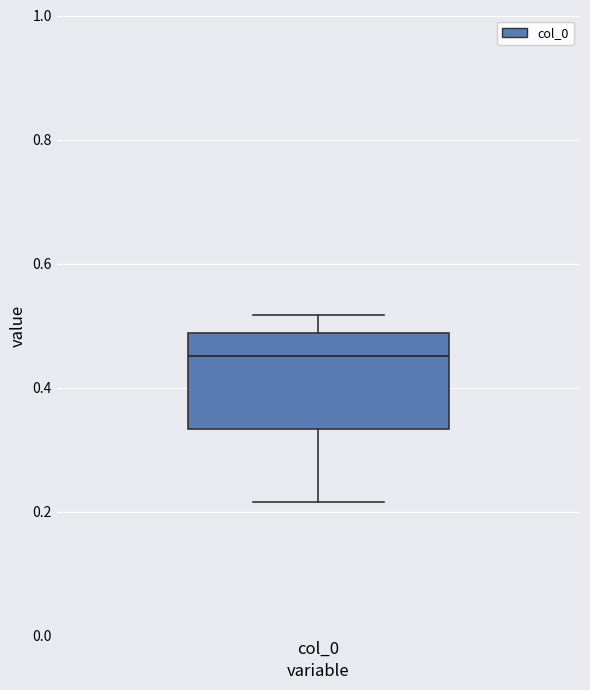

Where does the lower whisker of the box for col_0 end on the y-axis? The values are not printed on the chart, so give them approximately, as read against the axis.

0.22